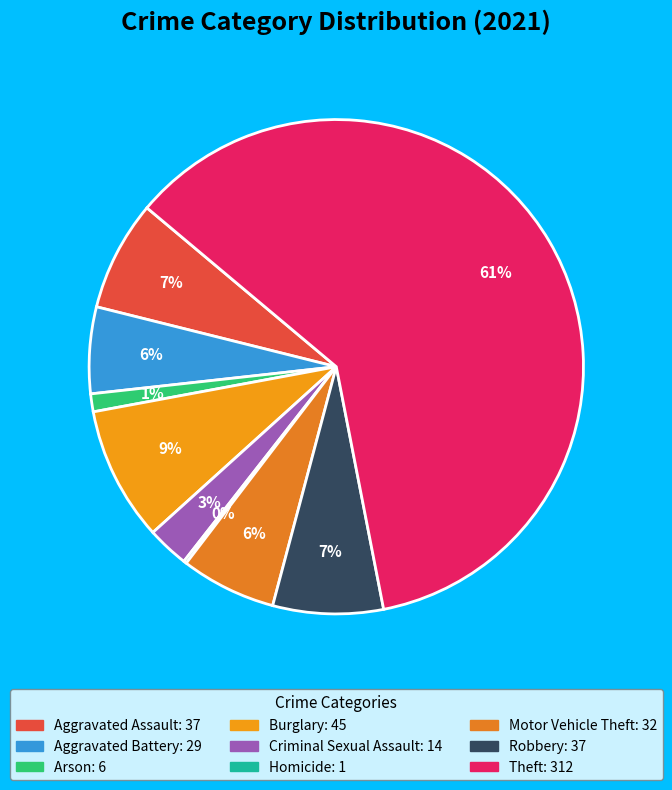

The Robbery slice represents 1% of the pie. True or false?

False